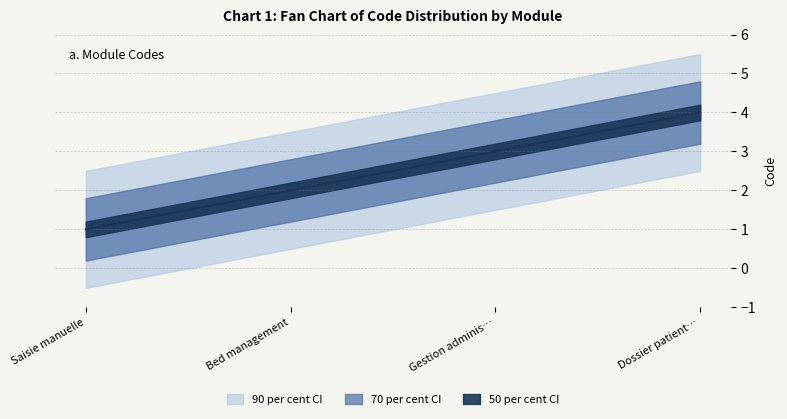

What is the label of the 3rd point from the left?

Gestion administrative du malade (GAM)